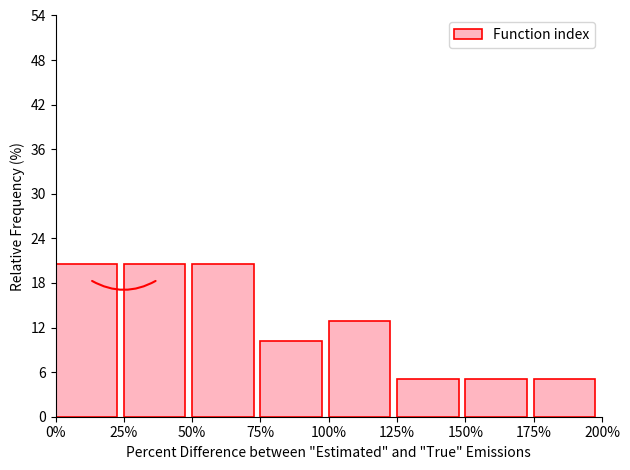

Reading left to right, list all the values displayed in this chart.

0%=20.5	25%=20.5	50%=20.5	75%=10.3	100%=12.8	125%=5.1	150%=5.1	175%=5.1